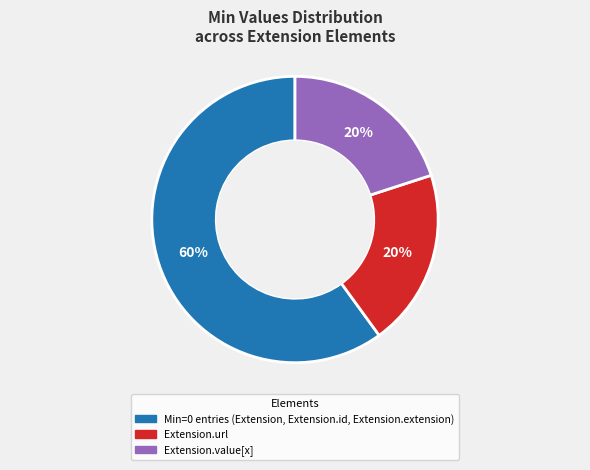

To the nearest percent, what is the average slice percentage?

33%